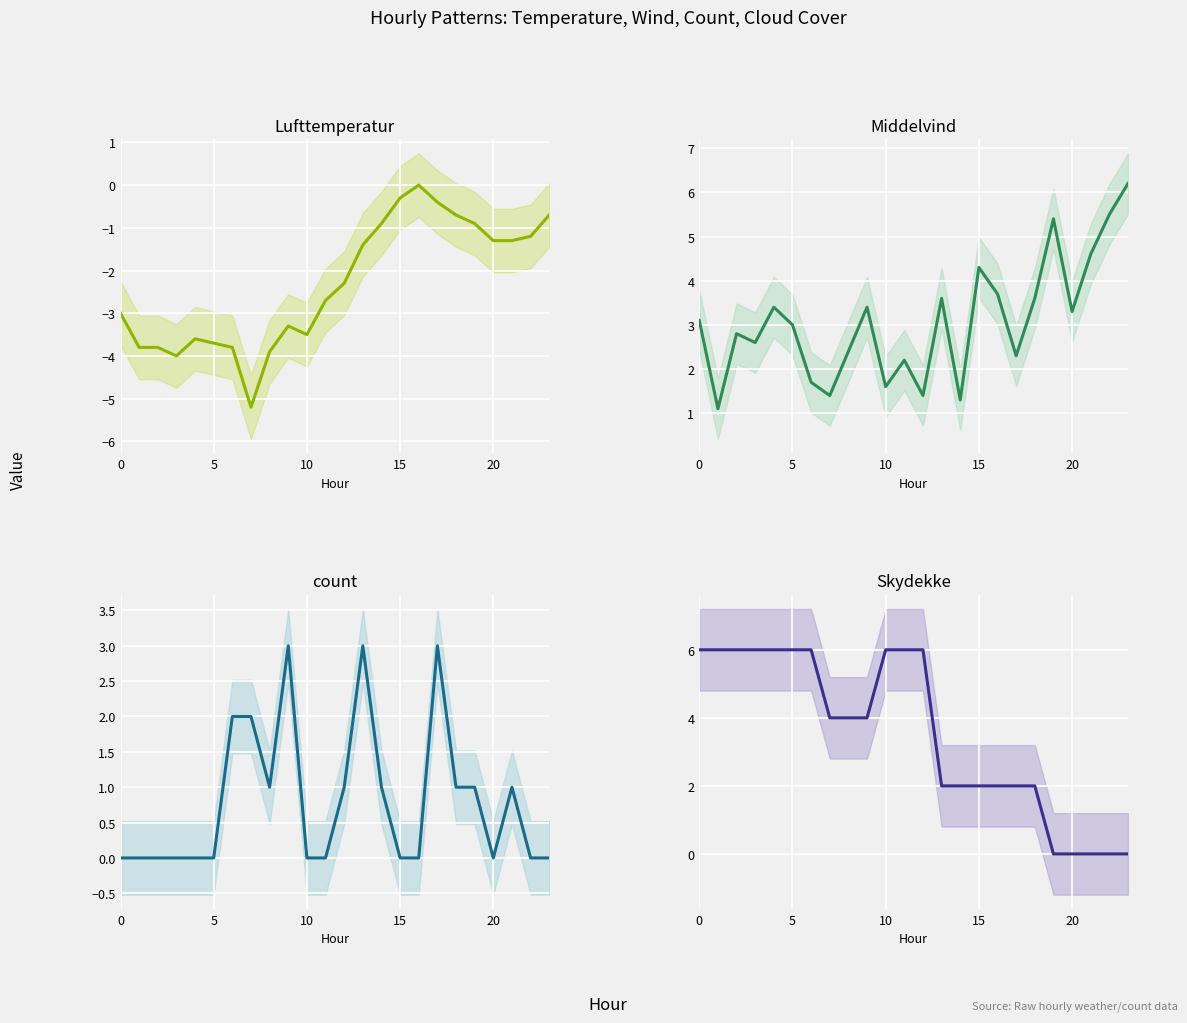

Reading left to right, extract all data points from this chart.

Lufttemperatur: -3.0	-3.8	-3.8	-4.0	-3.6	-3.7	-3.8	-5.2	-3.9	-3.3	-3.5	-2.7	-2.3	-1.4	-0.9	-0.3	0.0	-0.4	-0.7	-0.9	-1.3	-1.3	-1.2	-0.7
Middelvind: 3.1	1.1	2.8	2.6	3.4	3.0	1.7	1.4	2.4	3.4	1.6	2.2	1.4	3.6	1.3	4.3	3.7	2.3	3.6	5.4	3.3	4.6	5.5	6.2
count: 0.0	0.0	0.0	0.0	0.0	0.0	2.0	2.0	1.0	3.0	0.0	0.0	1.0	3.0	1.0	0.0	0.0	3.0	1.0	1.0	0.0	1.0	0.0	0.0
Skydekke: 6.0	6.0	6.0	6.0	6.0	6.0	6.0	4.0	4.0	4.0	6.0	6.0	6.0	2.0	2.0	2.0	2.0	2.0	2.0	0.0	0.0	0.0	0.0	0.0